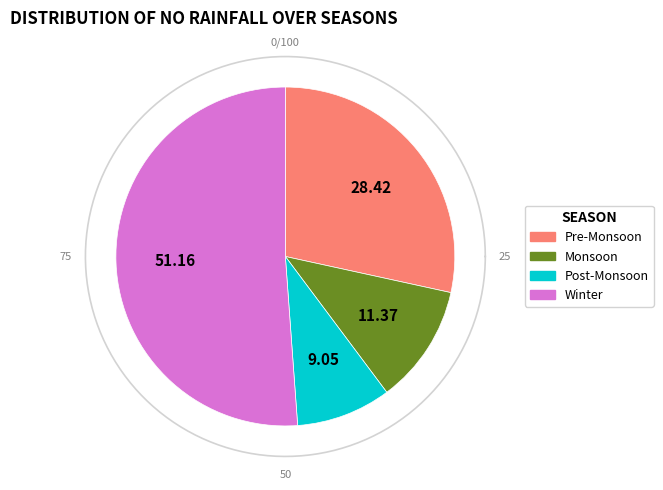

Is there any slice that represents more than half of the pie?

No